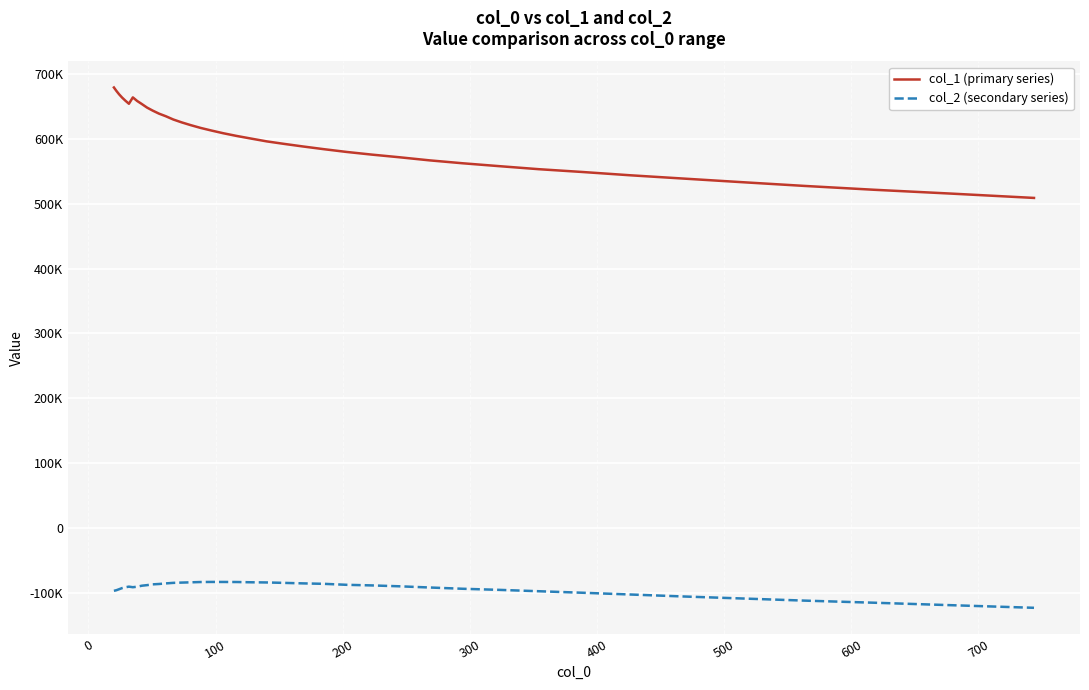

What are all the series names shown in the legend?

col_1 (primary series), col_2 (secondary series)